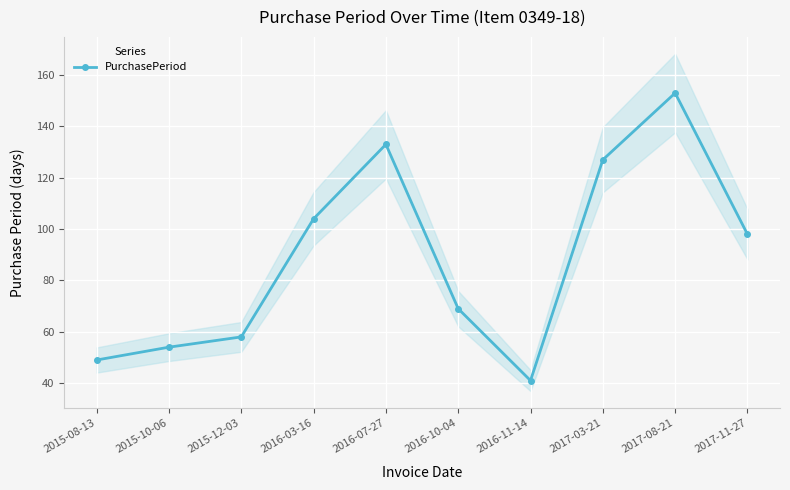

What value does the data have at 2015-12-03, to the nearest 5?

60